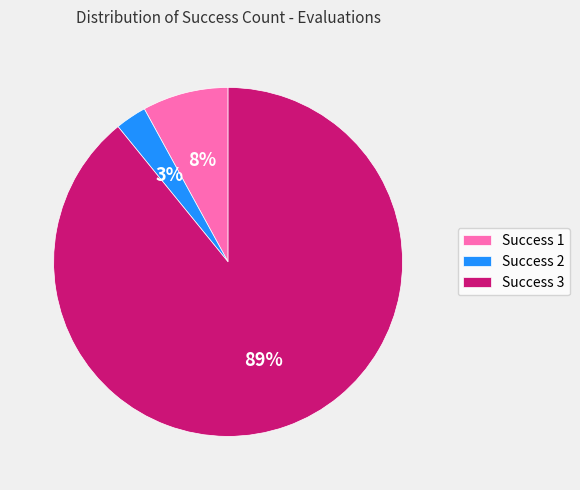

Combined, do Success 2 and Success 1 account for over 50%?

No